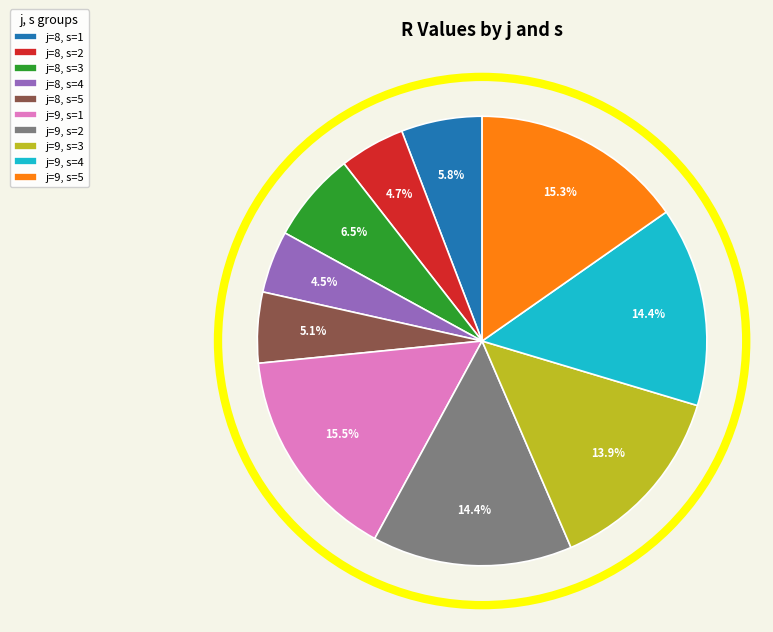

Which has a higher value, j=9, s=5 or j=8, s=3?

j=9, s=5